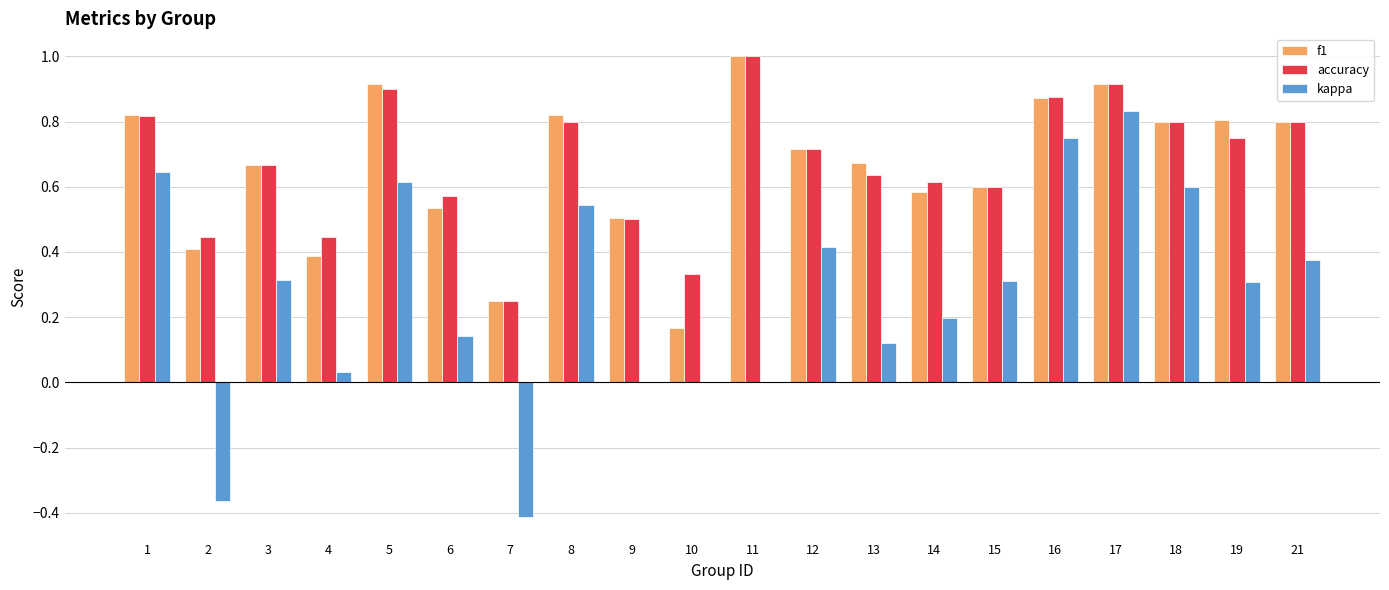

The accuracy series shows 1.3 at 5. True or false?

False